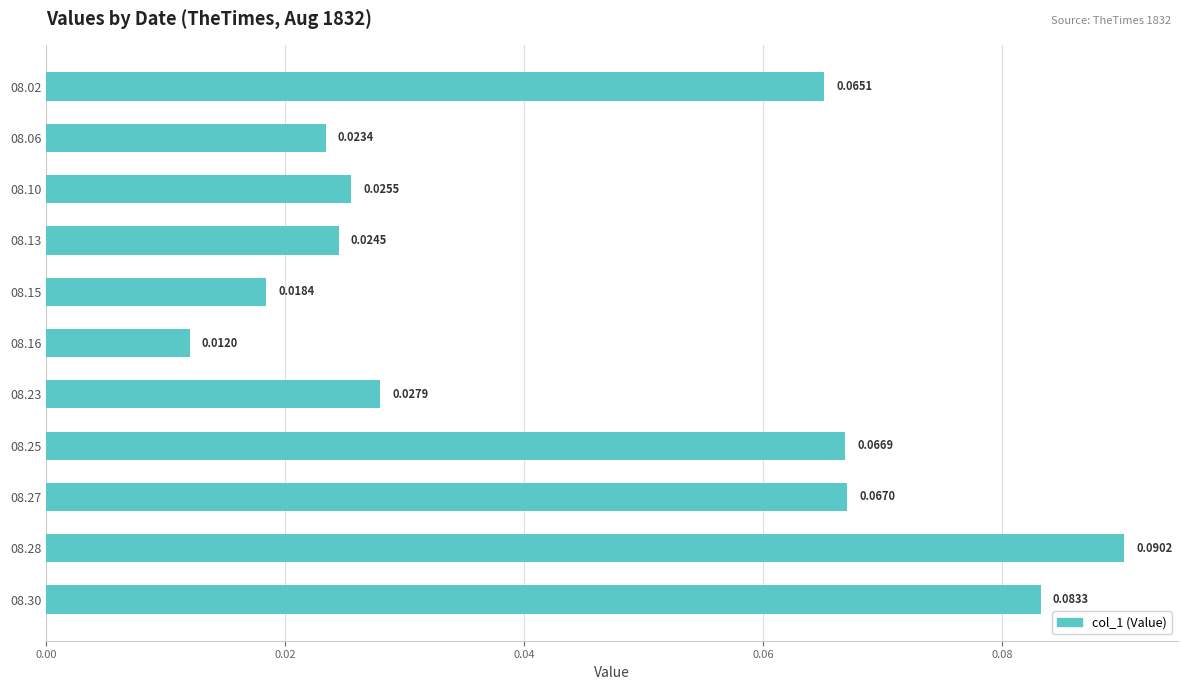

Which has a higher value, 08.10 or 08.16?

08.10